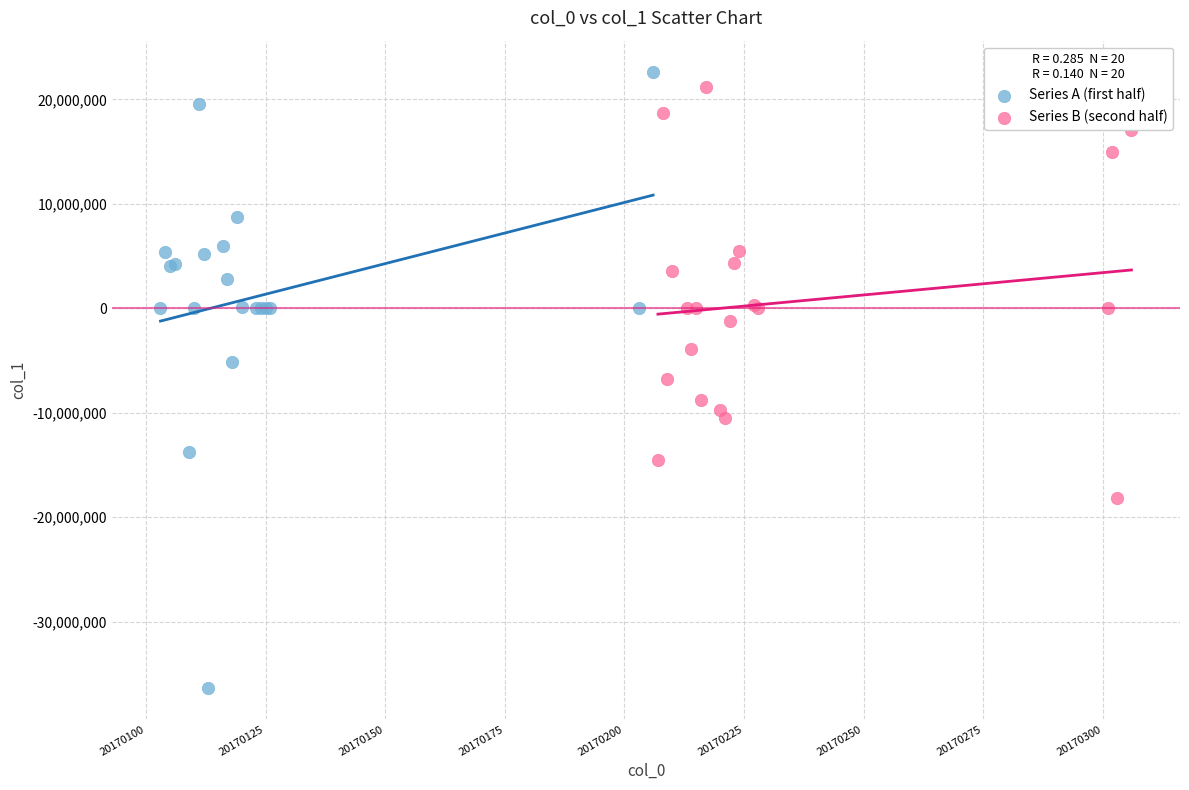

Which series has the largest Y range (max minus min)?

Series A (first half)